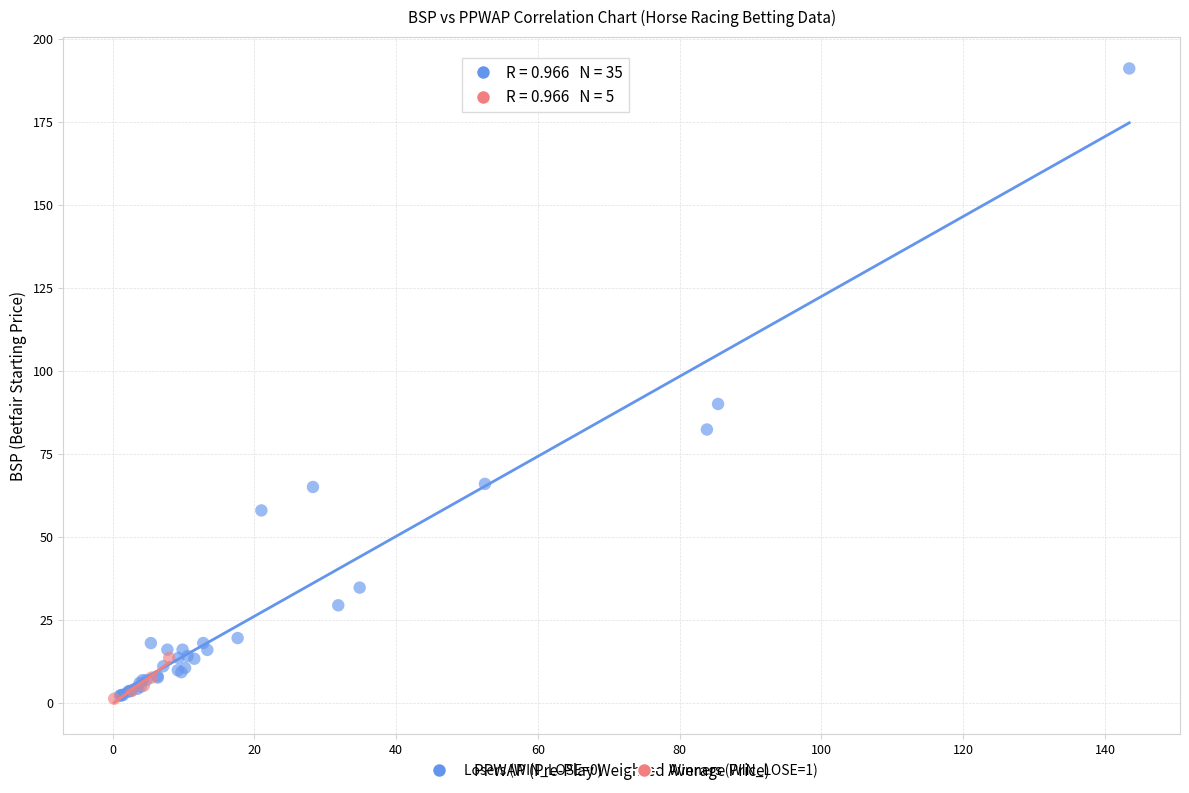

Which series has the largest Y range (max minus min)?

Losers (WIN_LOSE=0)